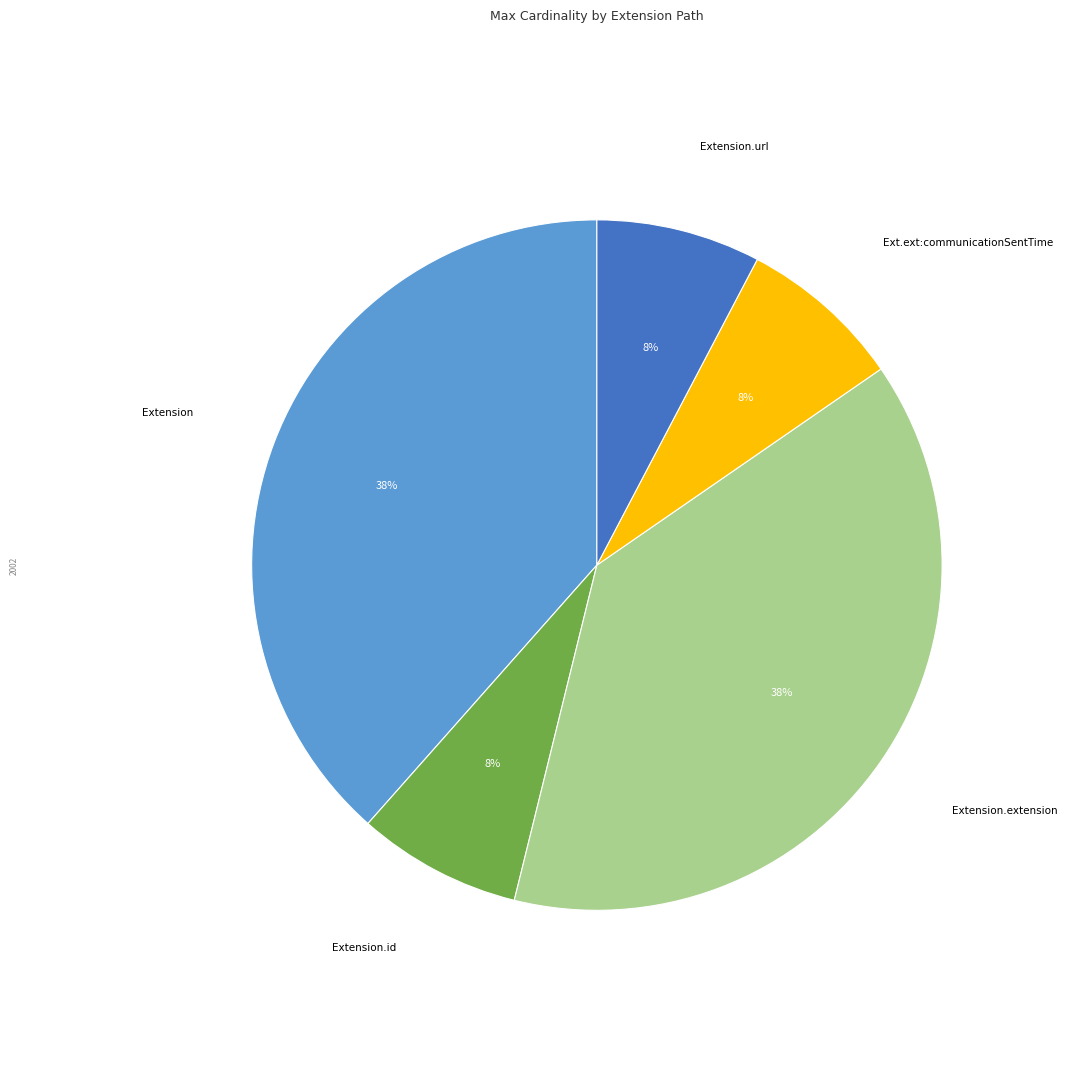

Between Extension and Extension.id, which is larger?

Extension